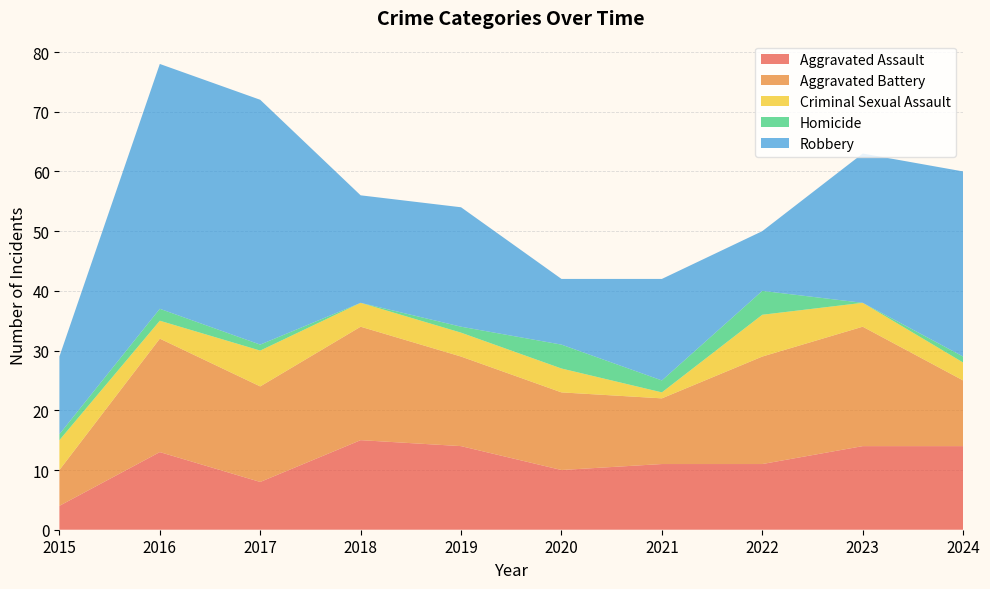

Reading left to right, list all the values displayed in this chart.

Aggravated Assault: 2015=4	2016=13	2017=8	2018=15	2019=14	2020=10	2021=11	2022=11	2023=14	2024=14
Aggravated Battery: 2015=6	2016=19	2017=16	2018=19	2019=15	2020=13	2021=11	2022=18	2023=20	2024=11
Criminal Sexual Assault: 2015=5	2016=3	2017=6	2018=4	2019=4	2020=4	2021=1	2022=7	2023=4	2024=3
Homicide: 2015=1	2016=2	2017=1	2018=0	2019=1	2020=4	2021=2	2022=4	2023=0	2024=1
Robbery: 2015=13	2016=41	2017=41	2018=18	2019=20	2020=11	2021=17	2022=10	2023=25	2024=31